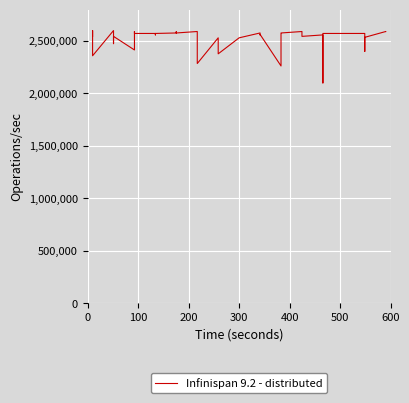

What is the smallest value displayed?

2100000.0